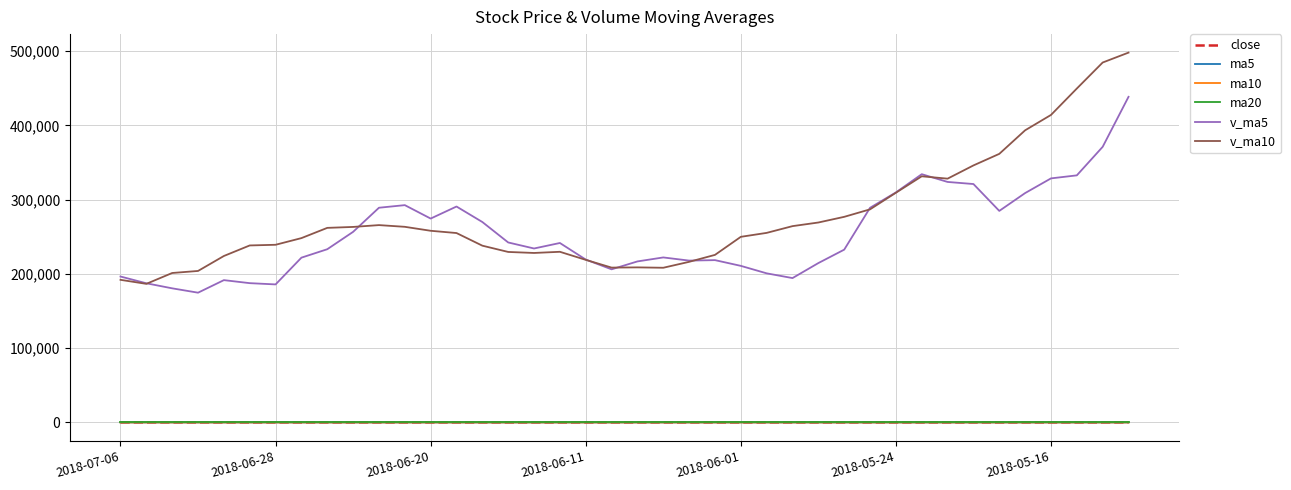

Which series has the largest total across all categories?

v_ma10